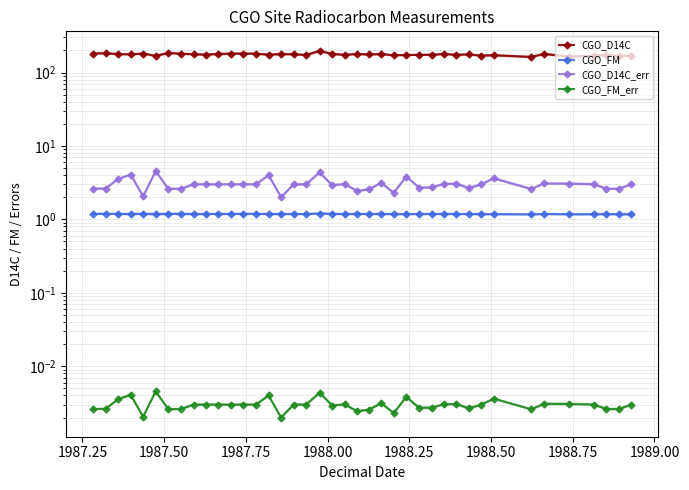

Reading left to right, extract all data points from this chart.

CGO_D14C: 181.1	182.9	177.8	176.7	181.1	168.2	184.6	179.7	177.0	175.0	179.0	180.0	181.0	180.0	175.0	178.0	177.0	173.0	196.6	179.0	173.8	178.8	176.2	178.4	171.5	173.1	173.4	174.6	178.2	174.2	176.0	169.8	171.7	162.8	178.8	164.9	168.6	172.5	167.9	168.1
CGO_FM: 1.2	1.2	1.2	1.2	1.2	1.2	1.2	1.2	1.2	1.2	1.2	1.2	1.2	1.2	1.2	1.2	1.2	1.2	1.2	1.2	1.2	1.2	1.2	1.2	1.2	1.2	1.2	1.2	1.2	1.2	1.2	1.2	1.2	1.2	1.2	1.2	1.2	1.2	1.2	1.2
CGO_D14C_err: 2.6	2.6	3.5	4.1	2.1	4.5	2.6	2.6	3.0	3.0	3.0	3.0	3.0	3.0	4.0	2.0	3.0	3.0	4.4	2.9	3.0	2.4	2.6	3.1	2.3	3.8	2.7	2.7	3.0	3.1	2.7	3.0	3.6	2.6	3.1	3.1	3.0	2.6	2.6	3.0
CGO_FM_err: 0.0	0.0	0.0	0.0	0.0	0.0	0.0	0.0	0.0	0.0	0.0	0.0	0.0	0.0	0.0	0.0	0.0	0.0	0.0	0.0	0.0	0.0	0.0	0.0	0.0	0.0	0.0	0.0	0.0	0.0	0.0	0.0	0.0	0.0	0.0	0.0	0.0	0.0	0.0	0.0